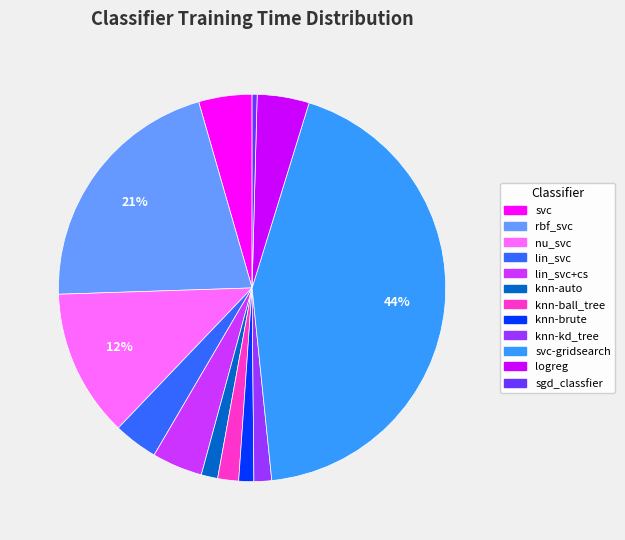

Is there a majority slice in this chart?

No